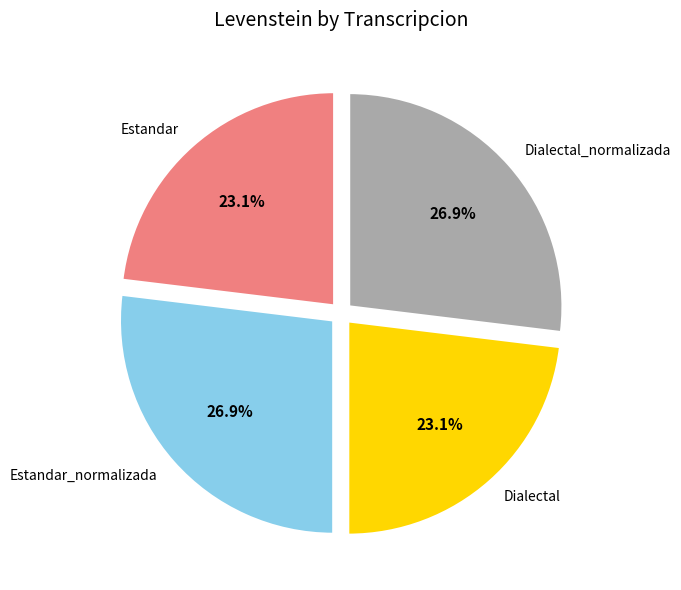

Does any single category account for the majority?

No